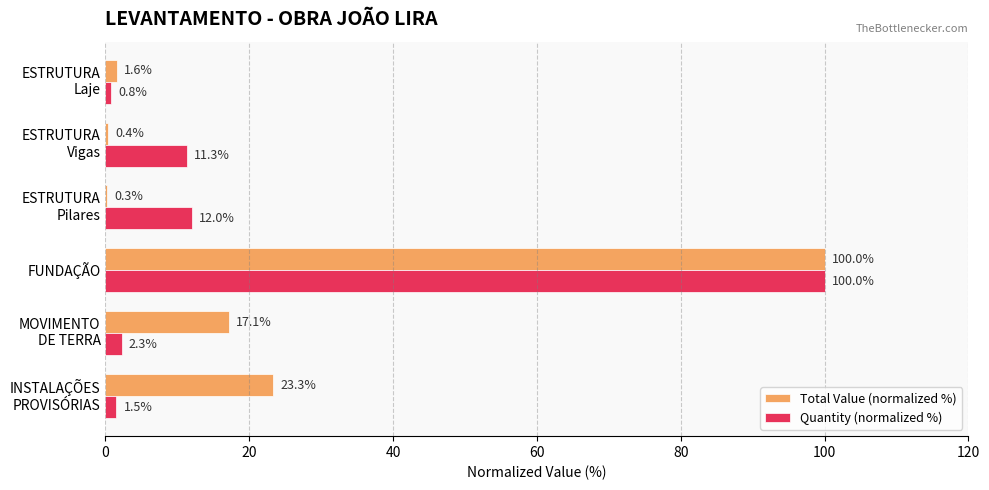

Is it true that Total Value (normalized %) equals 25.5 at FUNDAÇÃO?

False